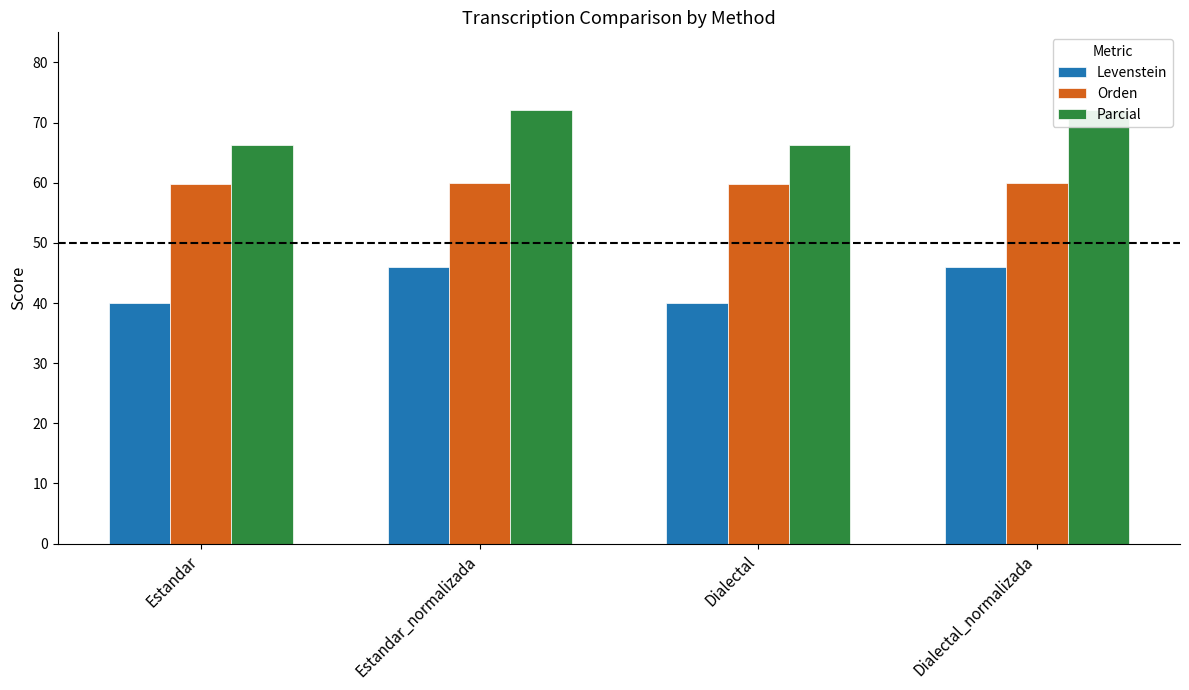

How many groups of bars are there?

4